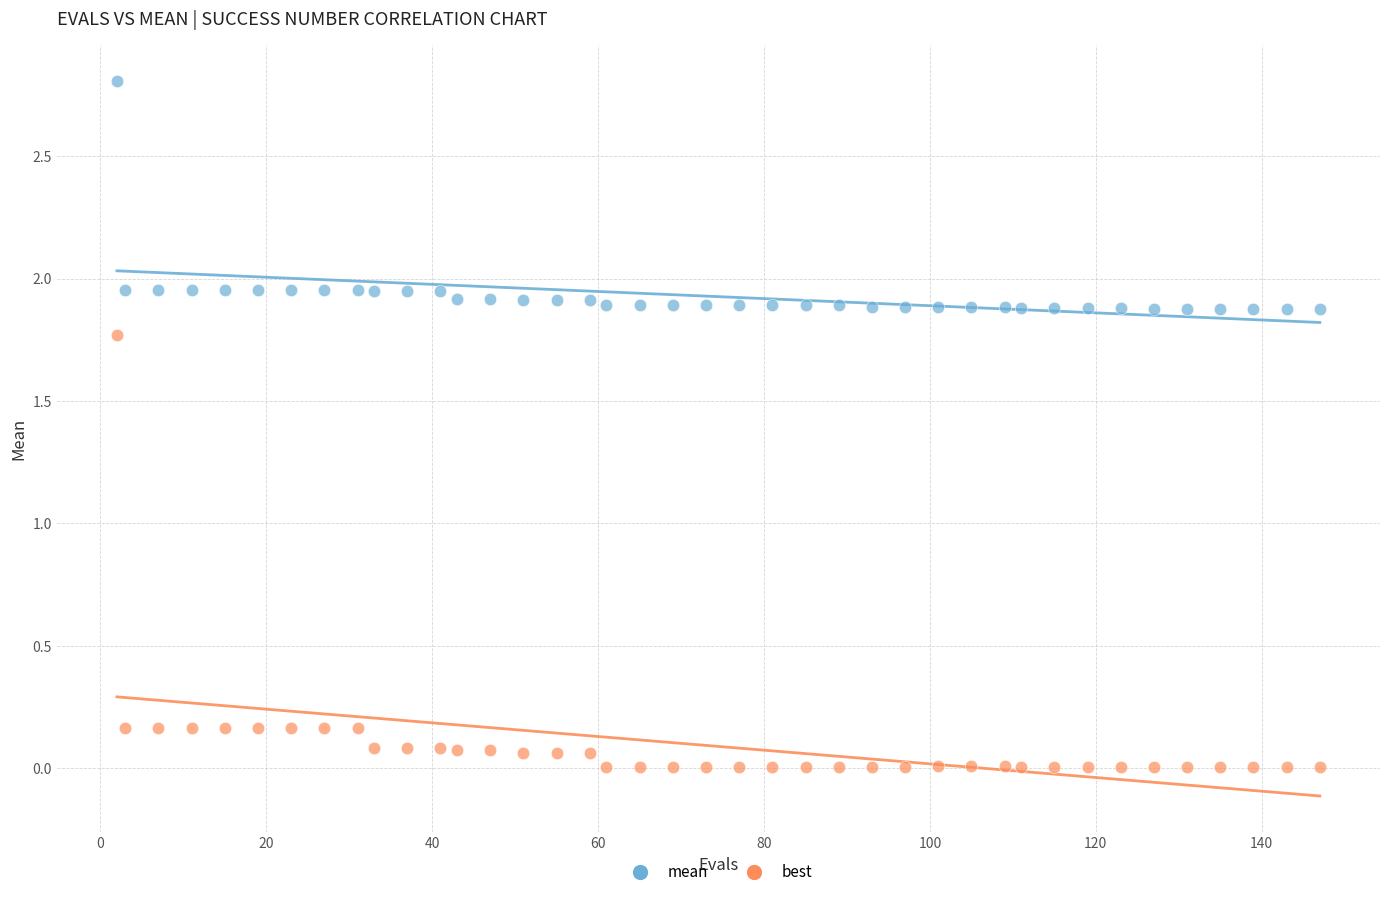

Which series has the widest spread of Y values?

best